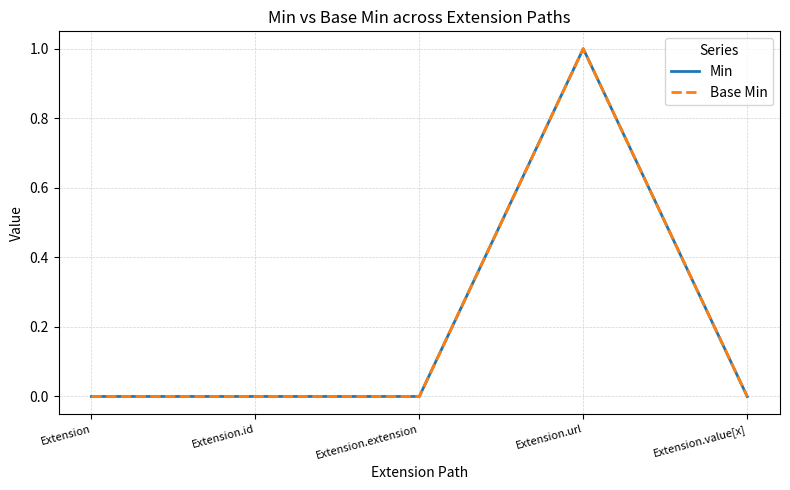

Does the chart display data point markers on the line(s)?

No